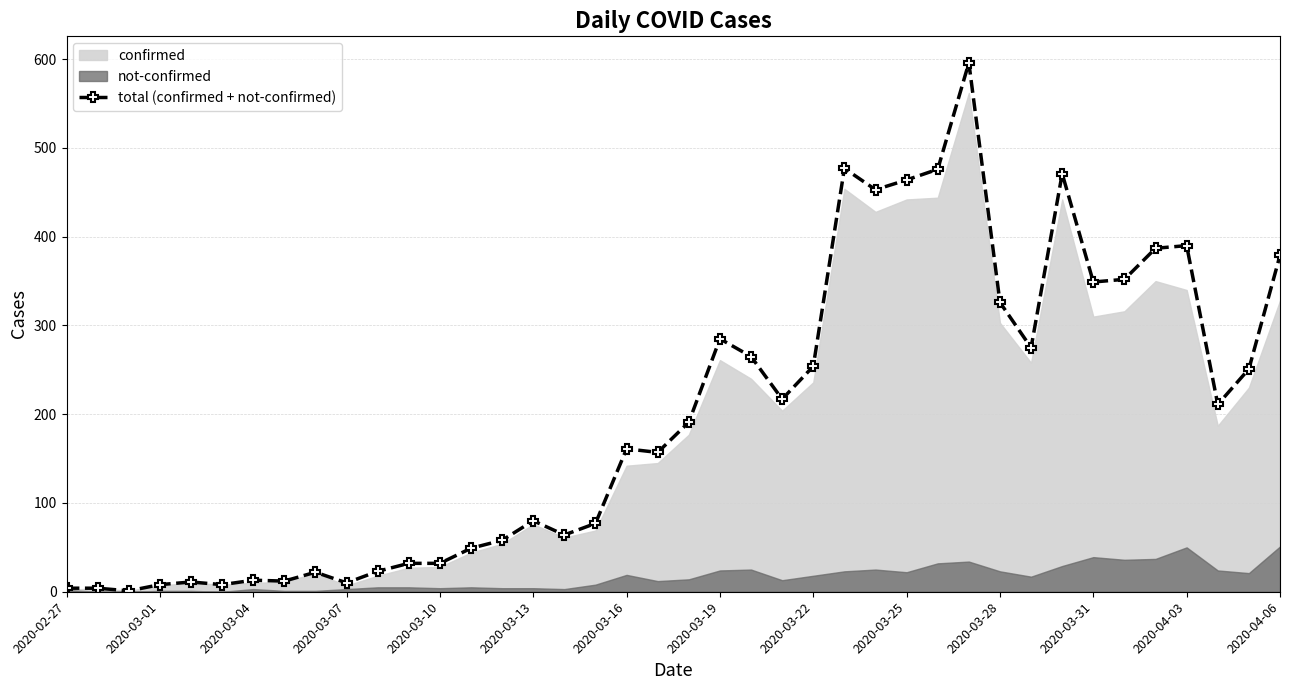

What is the difference between the values at 2020-03-31 and 14?

26